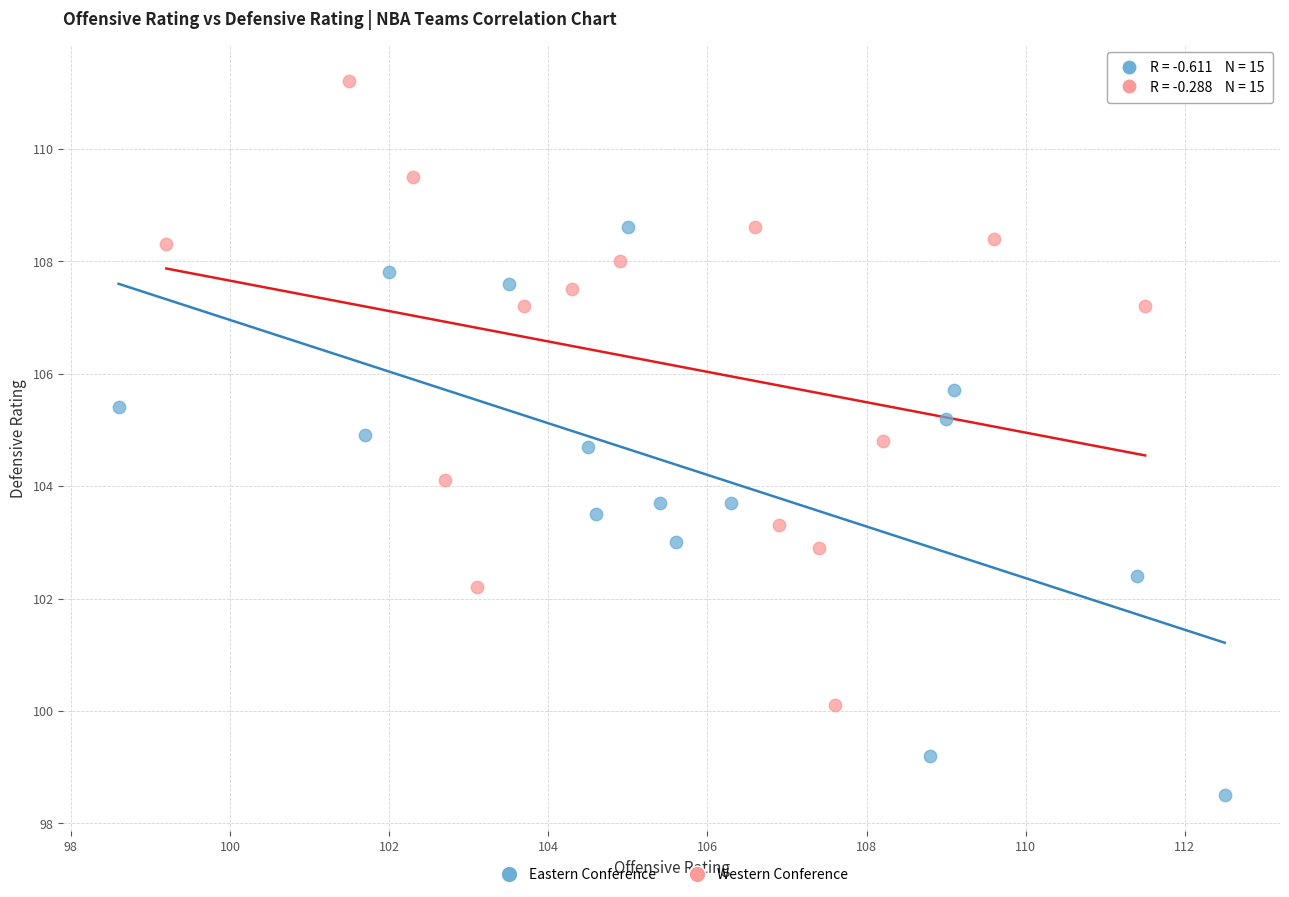

What are all the series names shown in the legend?

Eastern Conference, Western Conference